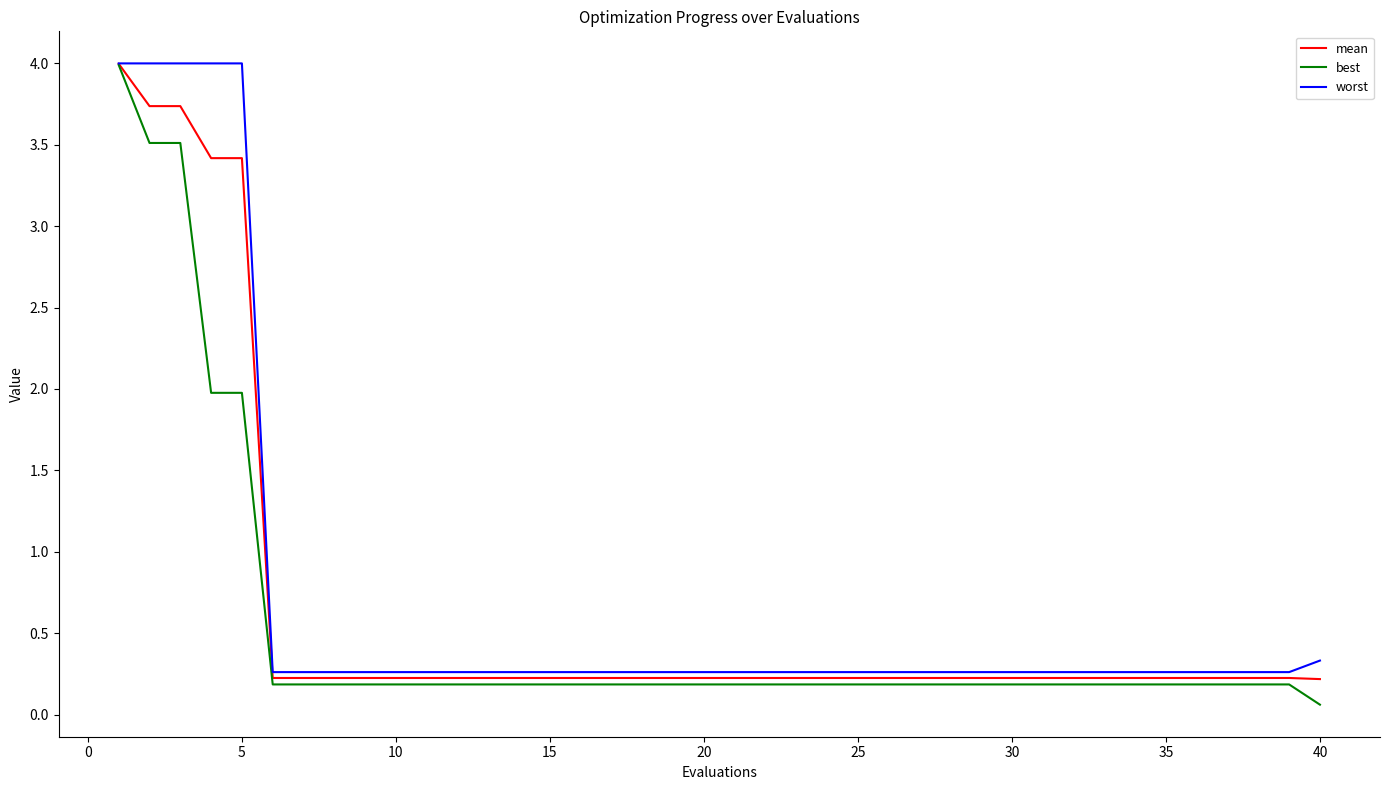

Reading left to right, what are all the values shown in this chart?

mean: 4.0	3.7	3.7	3.4	3.4	0.2	0.2	0.2	0.2	0.2	0.2	0.2	0.2	0.2	0.2	0.2	0.2	0.2	0.2	0.2	0.2	0.2	0.2	0.2	0.2	0.2	0.2	0.2	0.2	0.2	0.2	0.2	0.2	0.2	0.2	0.2	0.2	0.2	0.2	0.2
best: 4.0	3.5	3.5	2.0	2.0	0.2	0.2	0.2	0.2	0.2	0.2	0.2	0.2	0.2	0.2	0.2	0.2	0.2	0.2	0.2	0.2	0.2	0.2	0.2	0.2	0.2	0.2	0.2	0.2	0.2	0.2	0.2	0.2	0.2	0.2	0.2	0.2	0.2	0.2	0.1
worst: 4.0	4.0	4.0	4.0	4.0	0.3	0.3	0.3	0.3	0.3	0.3	0.3	0.3	0.3	0.3	0.3	0.3	0.3	0.3	0.3	0.3	0.3	0.3	0.3	0.3	0.3	0.3	0.3	0.3	0.3	0.3	0.3	0.3	0.3	0.3	0.3	0.3	0.3	0.3	0.3